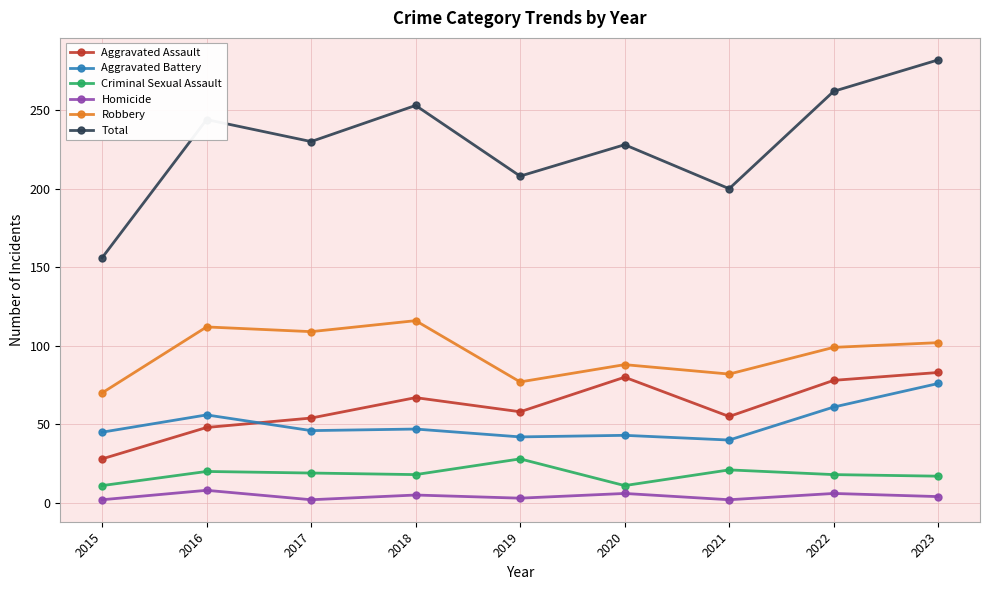

What is the total value across all series at 2017?

460